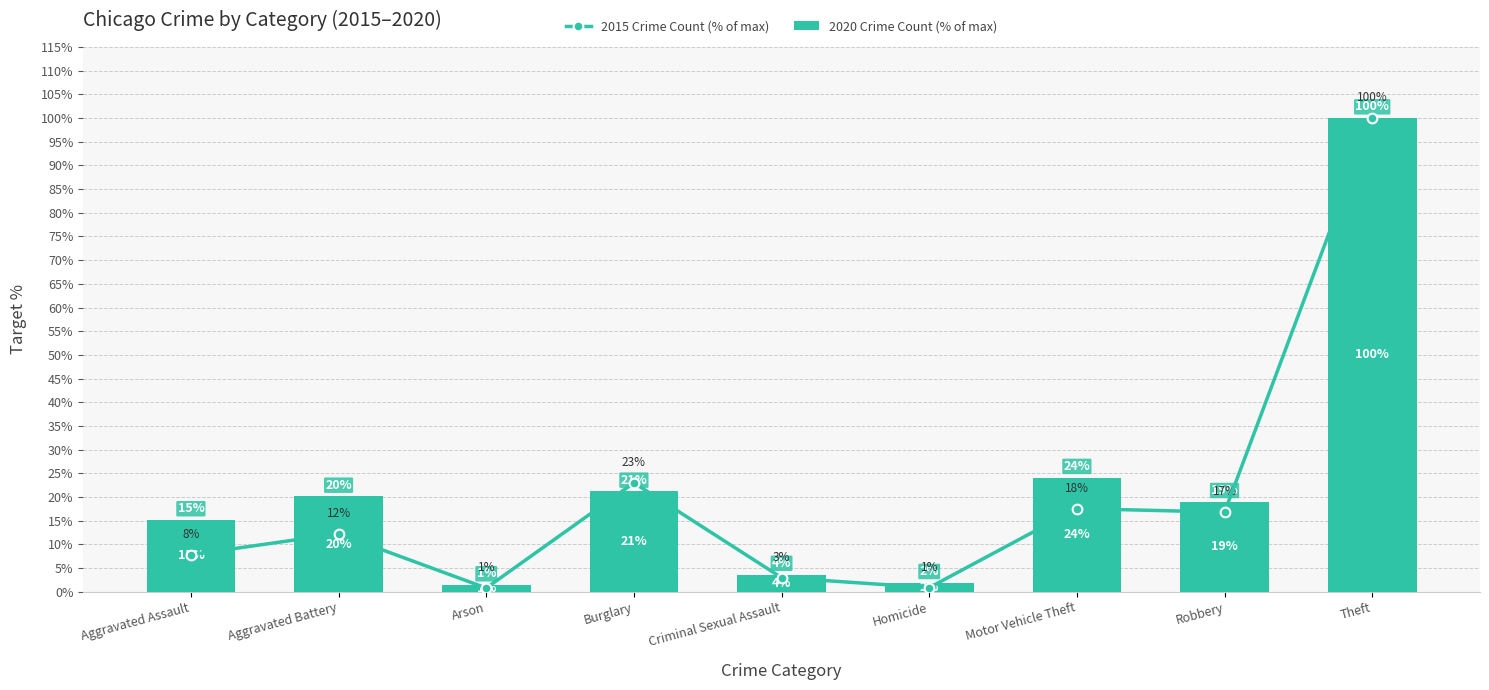

The 2020 Crime Count (% of max) series shows 166.1 at Theft. True or false?

False